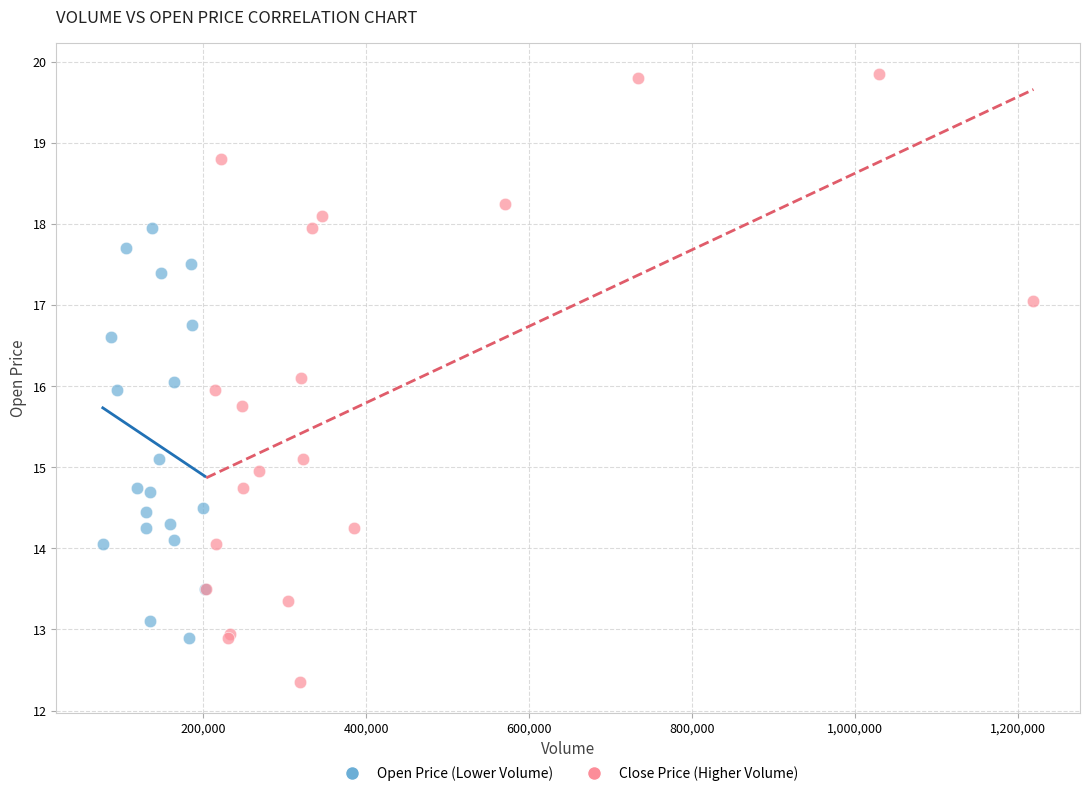

Which series contains the lowest Y value?

Close Price (Higher Volume)